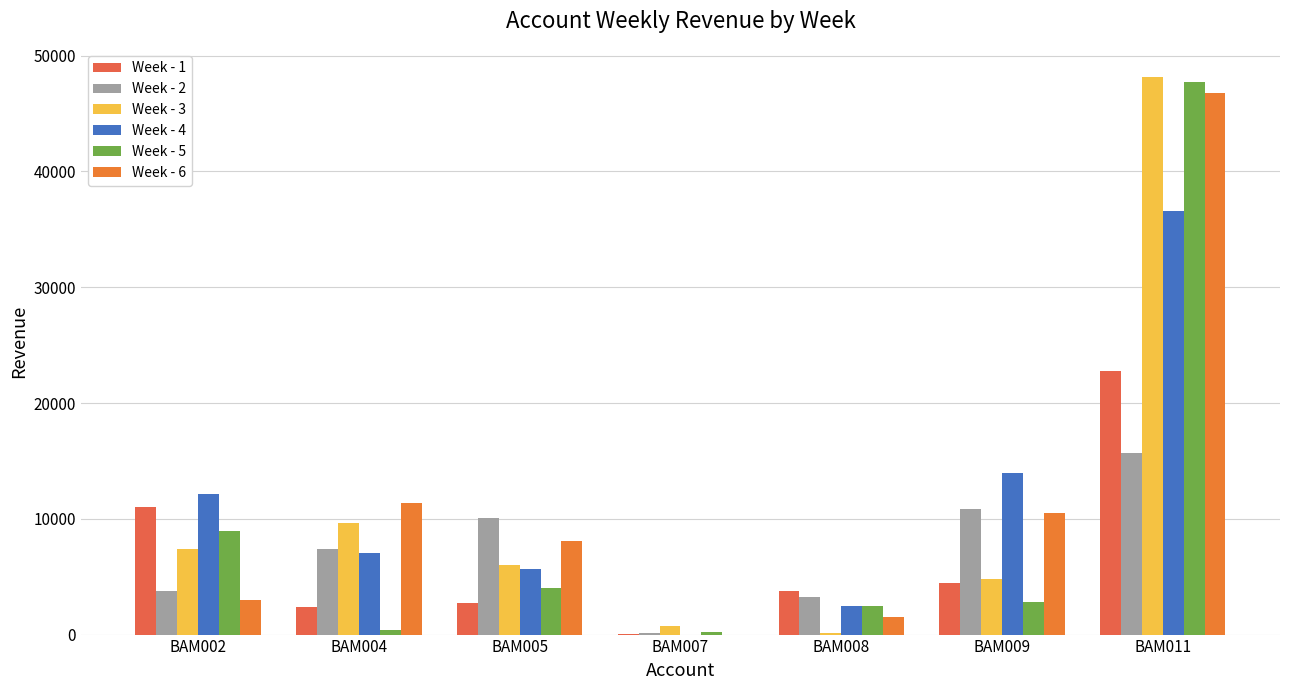

What is the difference between the Week - 2 values at BAM005 and BAM007?

9907.3